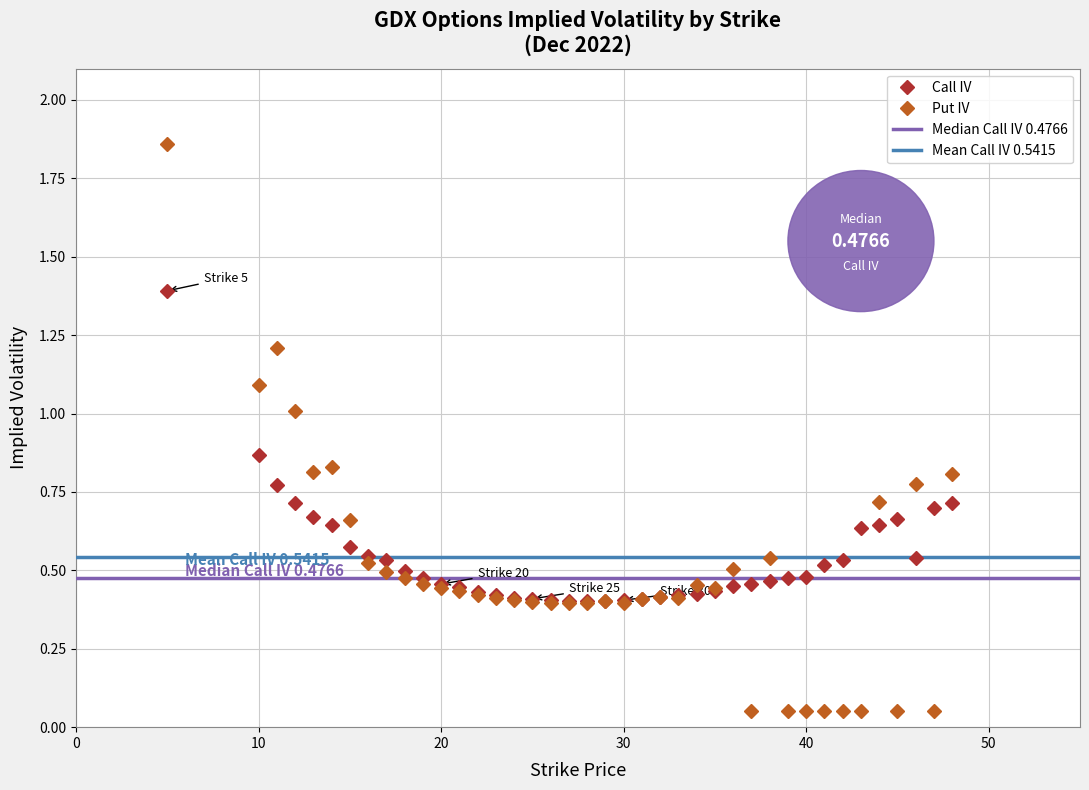

Which series has the largest total across all categories?

Call IV